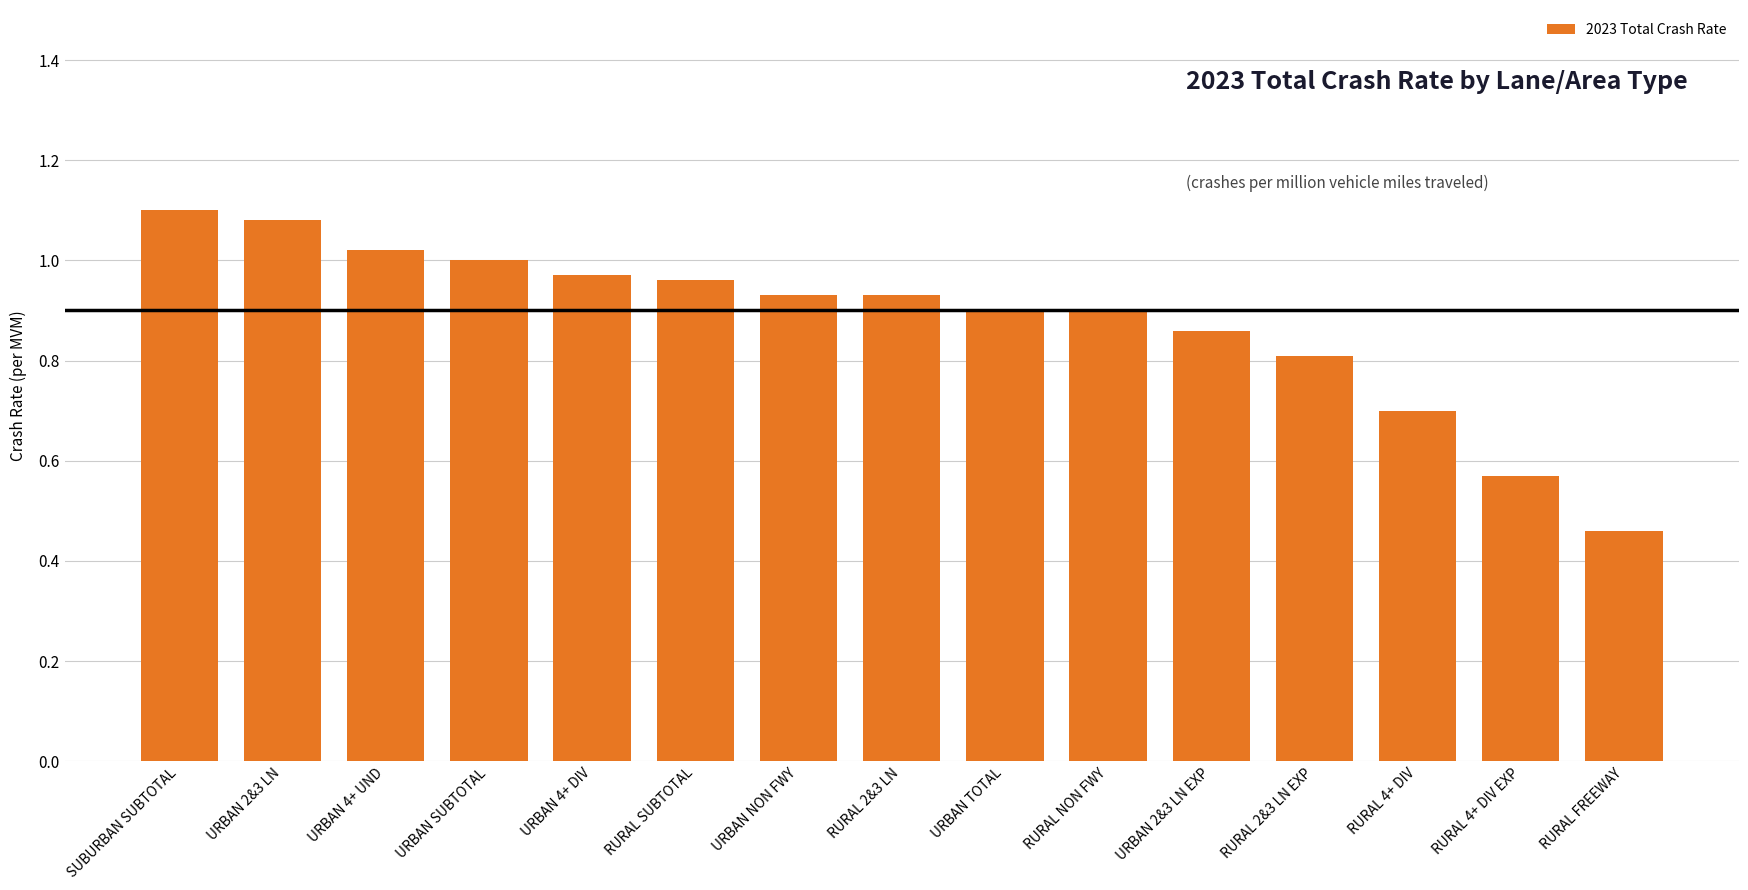

What is the change in value from URBAN NON FWY to RURAL 4+ DIV EXP?

-0.4